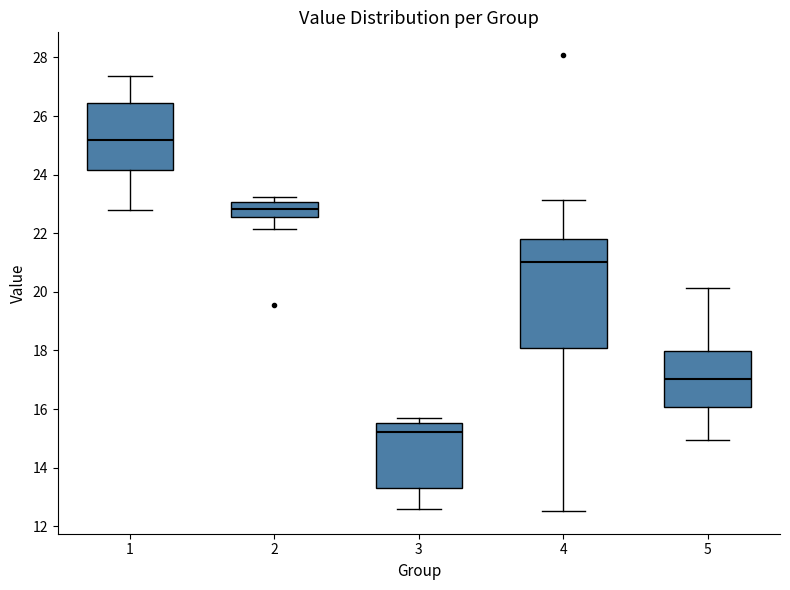

Reading left to right, transcribe this box plot: for each box, give where its median line is, the range the box spans, and where its two whiskers end, as read against the y-axis. The values are not printed on the chart, so give them approximately, as read against the axis.

1: median 25.2, box 24.2 to 26.4, whiskers 22.8 to 27.4
2: median 22.8, box 22.6 to 23.0, whiskers 22.2 to 23.2
3: median 15.2, box 13.4 to 15.6, whiskers 12.6 to 15.6 (just above the box's upper edge)
4: median 21.0, box 18.0 to 21.8, whiskers 12.6 to 23.2
5: median 17.0, box 16.0 to 18.0, whiskers 15.0 to 20.2